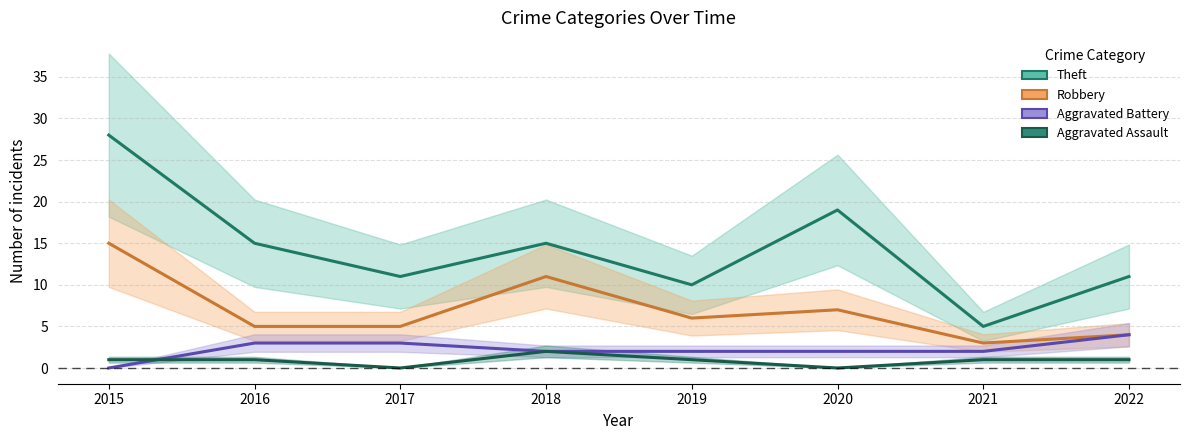

Is it true that Aggravated Battery equals 1 at 2019?

False